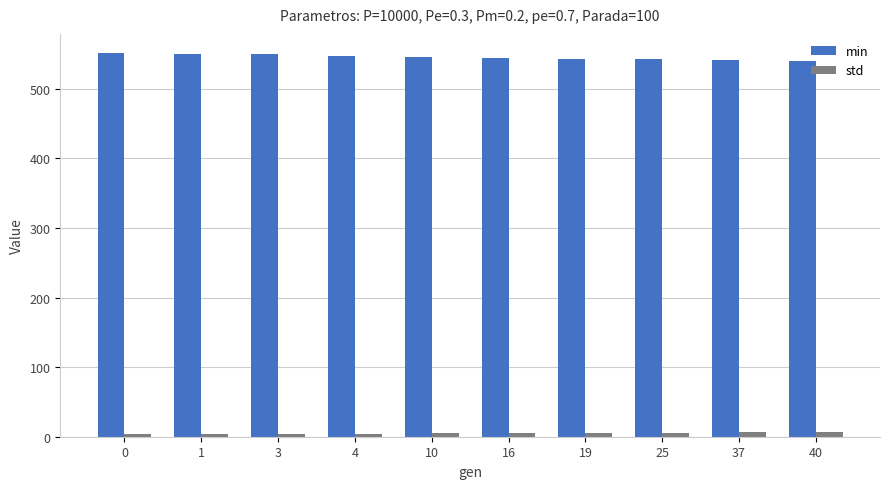

What is the difference between the maximum and minimum values in the std series?

2.9